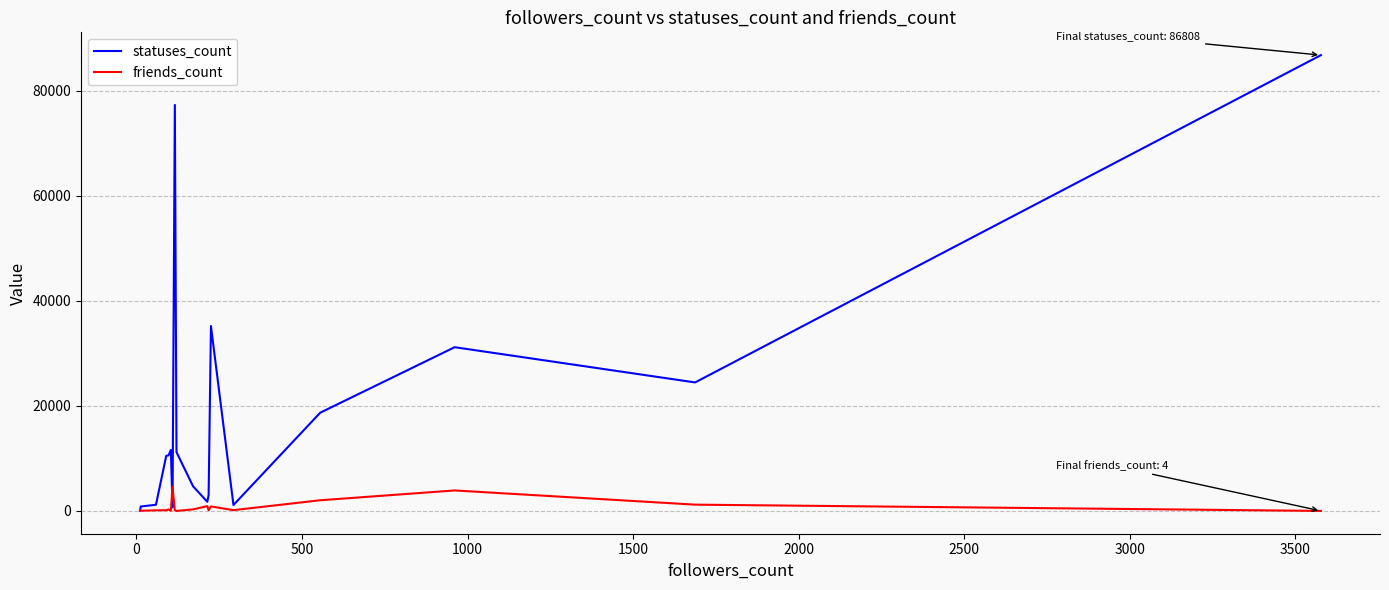

What is the smallest value displayed?

3